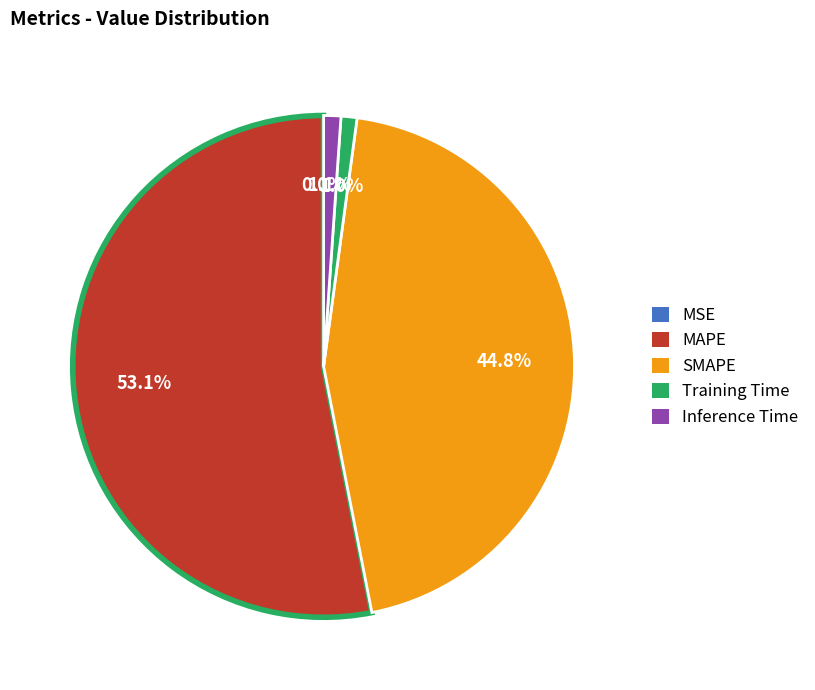

Which category has the biggest portion of the pie?

MAPE